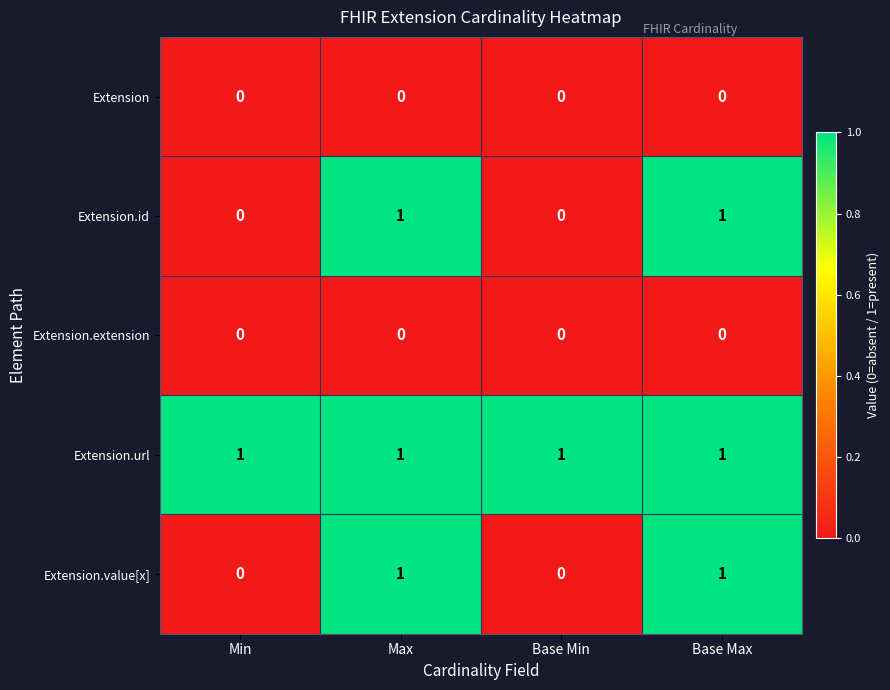

At how many categories does at least one series exceed 0?

4